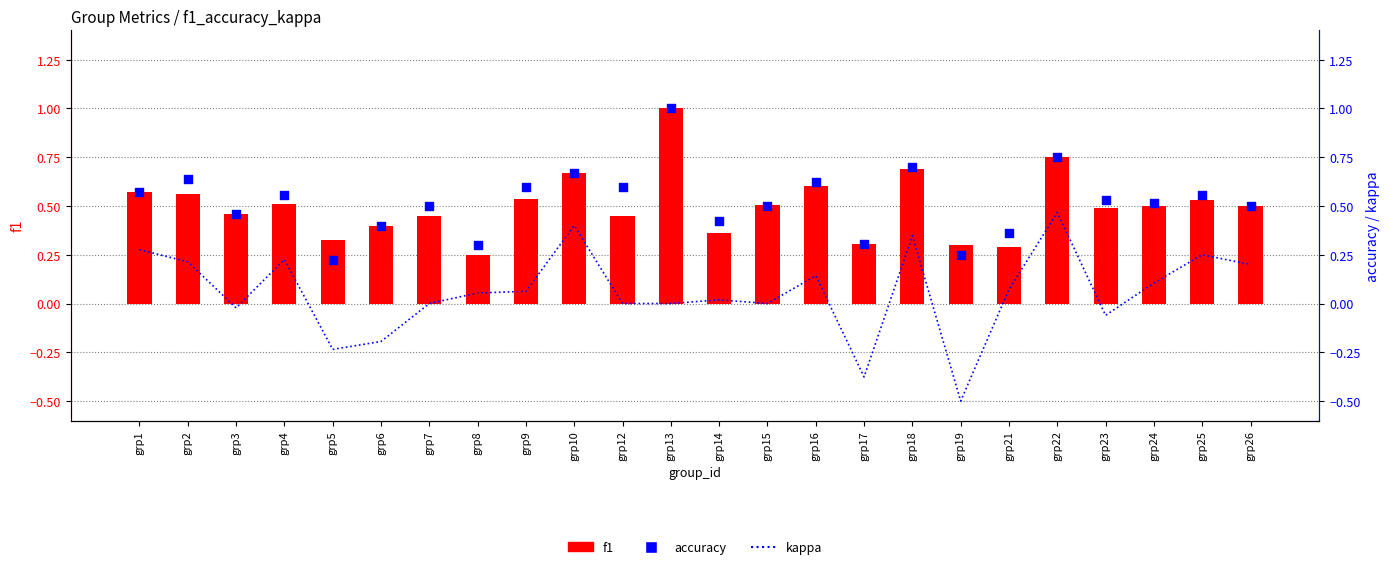

Which series reaches the maximum Y coordinate?

f1